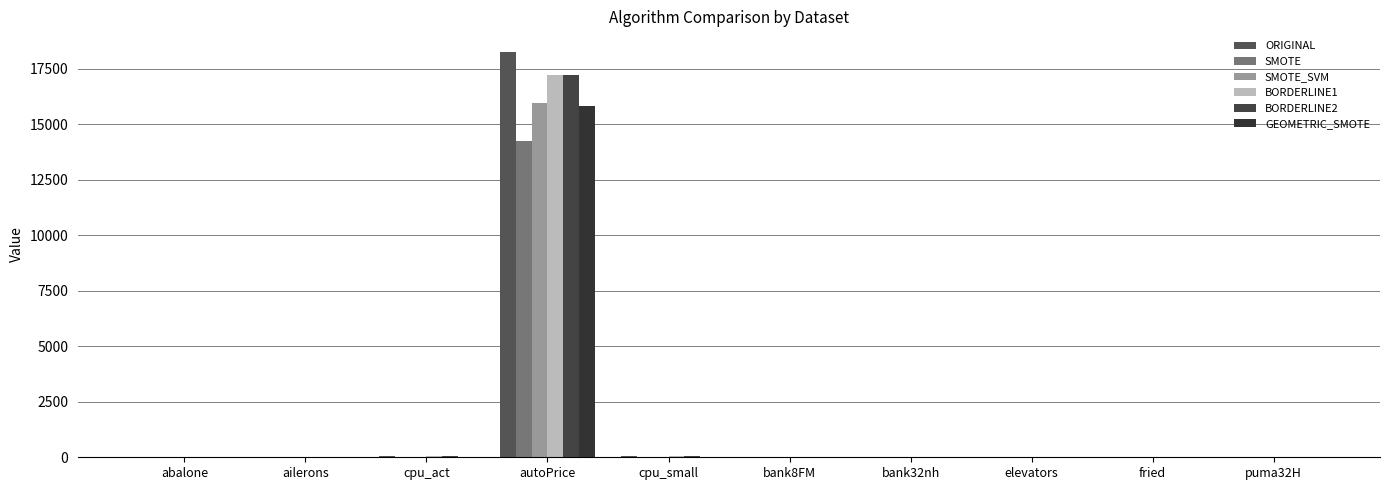

Reading left to right, list all the values displayed in this chart.

ORIGINAL: abalone=11.8	ailerons=0.0	cpu_act=37.7	autoPrice=18278.9	cpu_small=37.6	bank8FM=0.2	bank32nh=0.4	elevators=0.0	fried=12.6	puma32H=0.1
SMOTE: abalone=10.6	ailerons=0.0	cpu_act=34.6	autoPrice=14265.2	cpu_small=33.7	bank8FM=0.2	bank32nh=0.4	elevators=0.0	fried=13.8	puma32H=0.1
SMOTE_SVM: abalone=12.6	ailerons=0.0	cpu_act=33.6	autoPrice=15976.1	cpu_small=33.4	bank8FM=0.2	bank32nh=0.4	elevators=0.0	fried=13.1	puma32H=0.1
BORDERLINE1: abalone=11.8	ailerons=0.0	cpu_act=37.7	autoPrice=17220.1	cpu_small=37.6	bank8FM=0.2	bank32nh=0.4	elevators=0.0	fried=12.8	puma32H=0.1
BORDERLINE2: abalone=11.8	ailerons=0.0	cpu_act=37.7	autoPrice=17204.7	cpu_small=37.6	bank8FM=0.2	bank32nh=0.4	elevators=0.0	fried=12.7	puma32H=0.1
GEOMETRIC_SMOTE: abalone=10.8	ailerons=0.0	cpu_act=33.6	autoPrice=15810.3	cpu_small=33.3	bank8FM=0.2	bank32nh=0.4	elevators=0.1	fried=14.3	puma32H=0.1